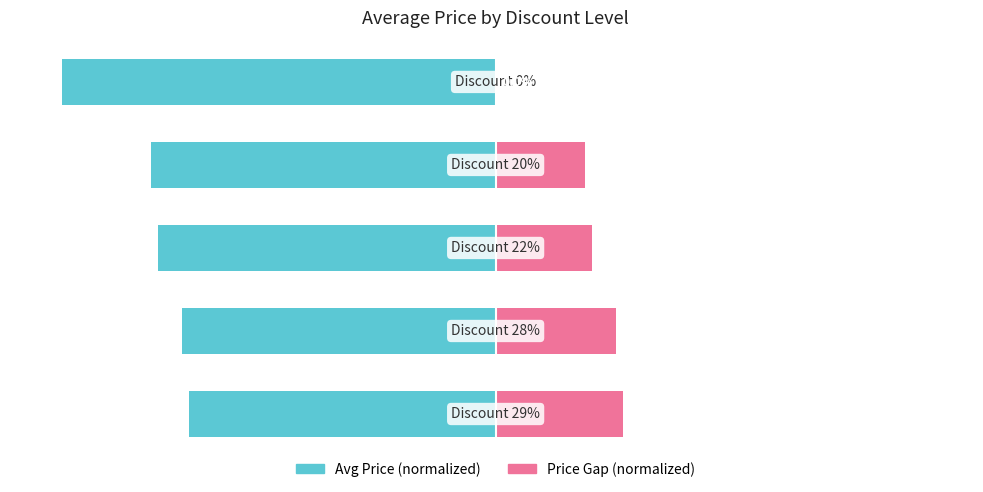

Reading left to right, what are all the values shown in this chart?

Avg Price (normalized): 0=-70.6	1=-72.2	2=-77.7	3=-79.5	4=-100.0
Price Gap (normalized): 0=29.4	1=27.8	2=22.3	3=20.5	4=0.0